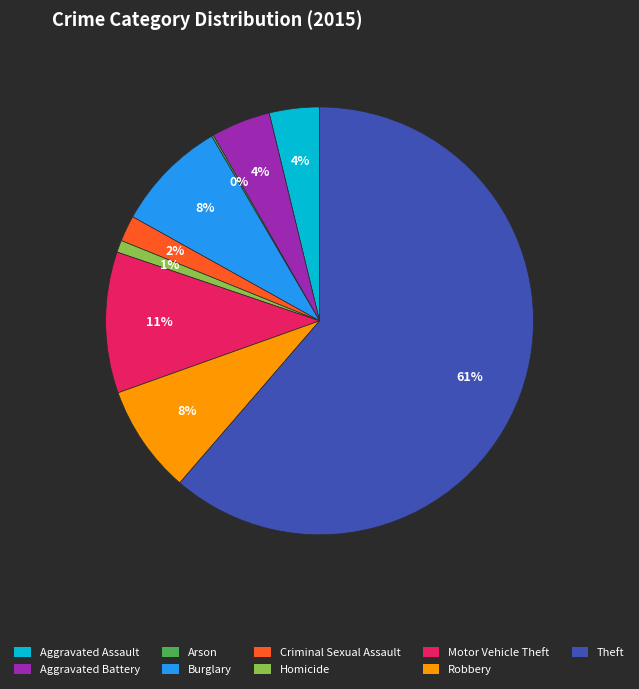

Does Theft represent more than half of the total?

Yes